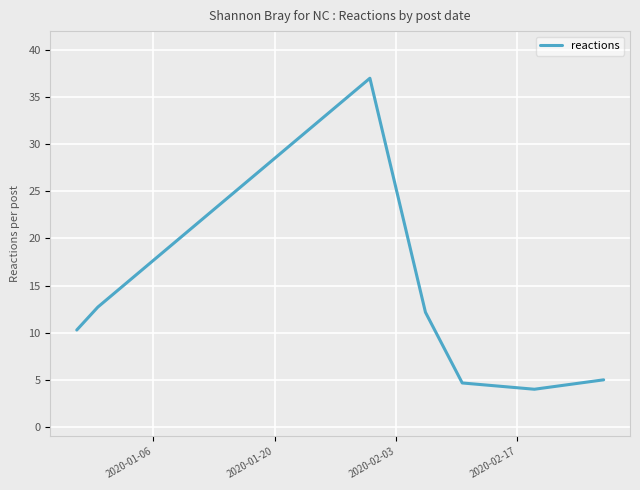

What is the maximum value shown in the chart?

37.0